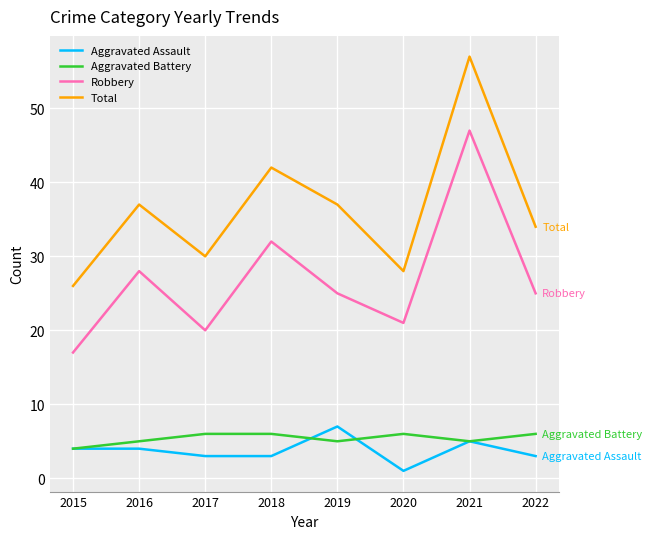

What is the total value across all series at 2022?

68